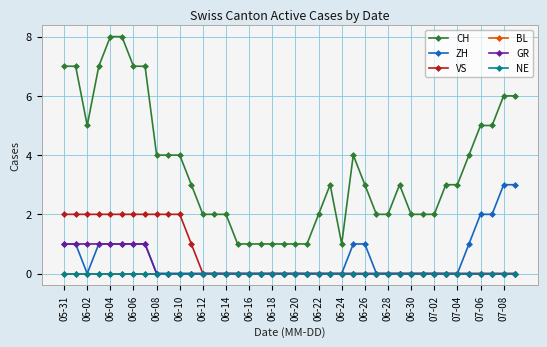

Reading right to left, what are all the values shown in this chart?

CH: 6	6	5	5	4	3	3	2	2	2	3	2	2	3	4	1	3	2	1	1	1	1	1	1	1	2	2	2	3	4	4	4	7	7	8	8	7	5	7	7
ZH: 3	3	2	2	1	0	0	0	0	0	0	0	0	1	1	0	0	0	0	0	0	0	0	0	0	0	0	0	0	0	0	0	1	1	1	1	1	0	1	1
VS: 0	0	0	0	0	0	0	0	0	0	0	0	0	0	0	0	0	0	0	0	0	0	0	0	0	0	0	0	1	2	2	2	2	2	2	2	2	2	2	2
BL: 0	0	0	0	0	0	0	0	0	0	0	0	0	0	0	0	0	0	0	0	0	0	0	0	0	0	0	0	0	0	0	0	0	0	0	0	0	0	0	0
GR: 0	0	0	0	0	0	0	0	0	0	0	0	0	0	0	0	0	0	0	0	0	0	0	0	0	0	0	0	0	0	0	0	1	1	1	1	1	1	1	1
NE: 0	0	0	0	0	0	0	0	0	0	0	0	0	0	0	0	0	0	0	0	0	0	0	0	0	0	0	0	0	0	0	0	0	0	0	0	0	0	0	0